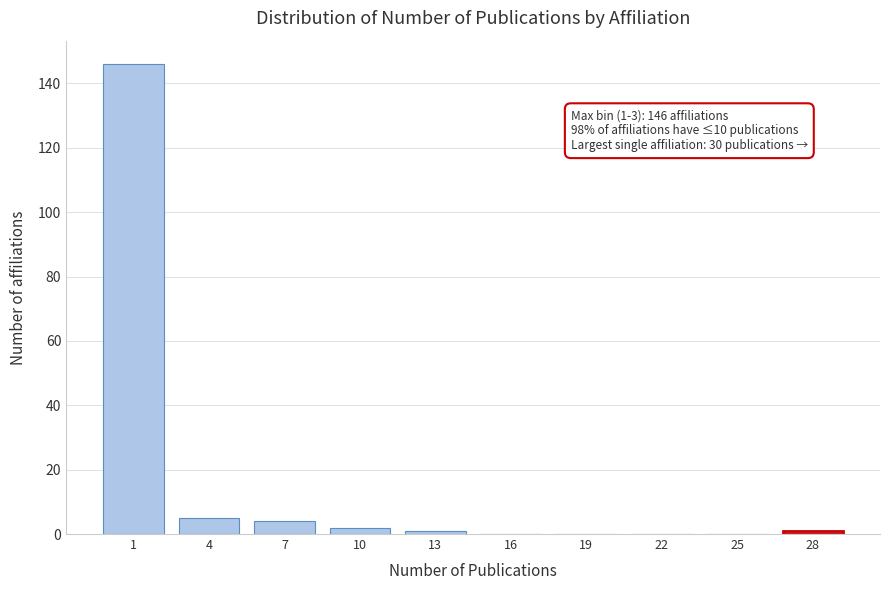

Reading left to right, what are all the values shown in this chart?

1=146	4=5	7=4	10=2	13=1	16=0	19=0	22=0	25=0	28=1